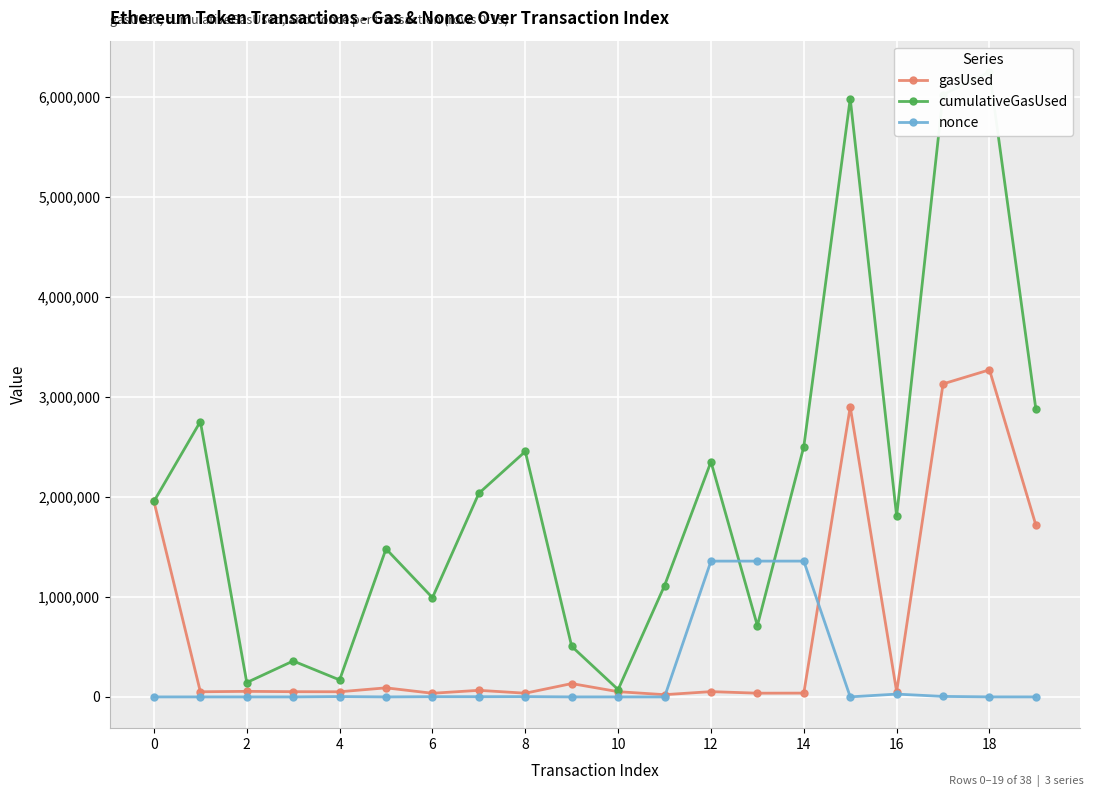

What is the difference between the second highest and second lowest values in the gasUsed series?

3094634